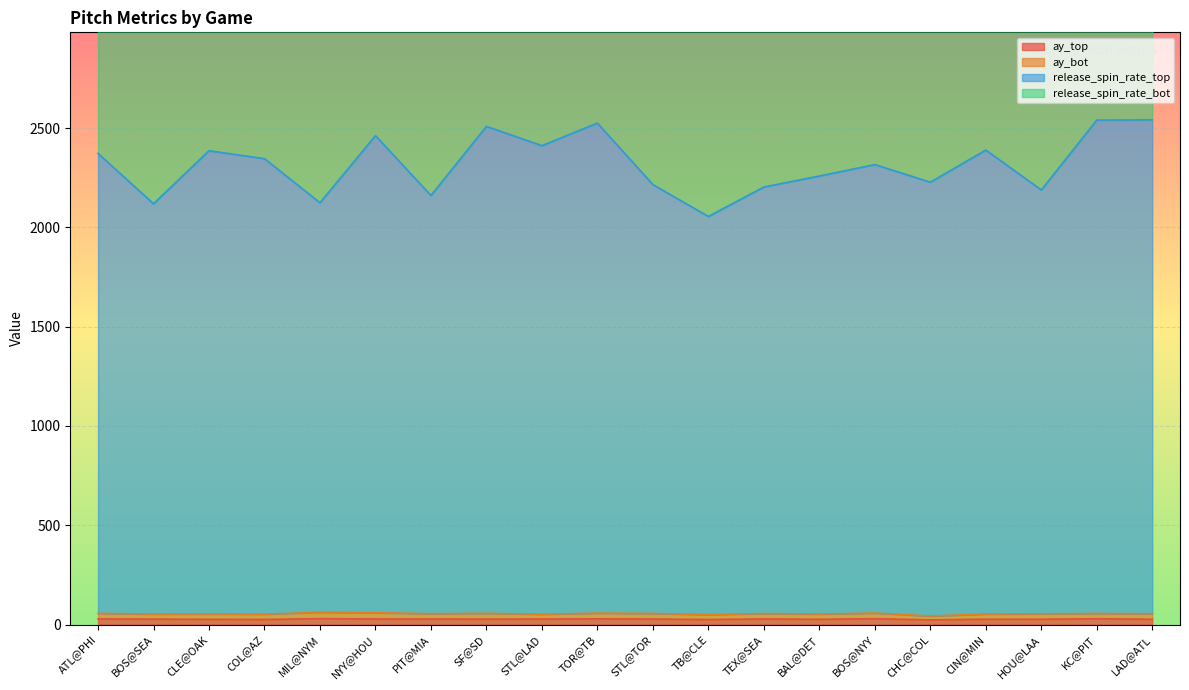

Read the release_spin_rate_top value at COL@AZ.

2346.1